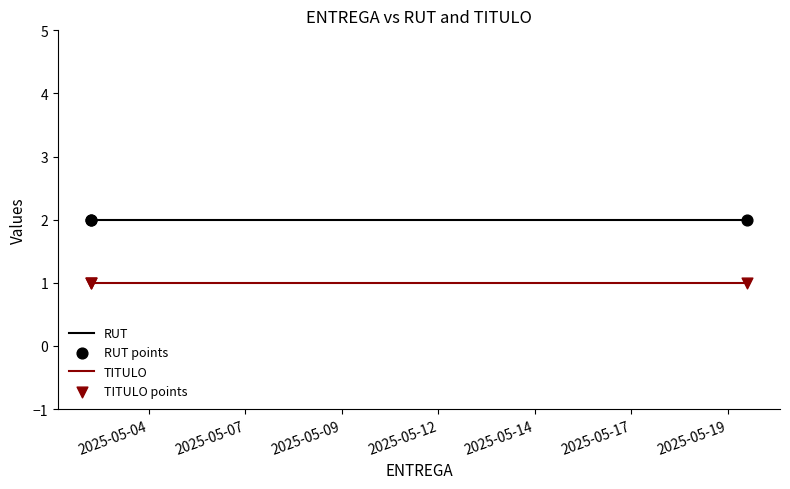

Is the value of RUT points at 2025-05-04 greater than the value of TITULO at 2025-05-02?

Yes